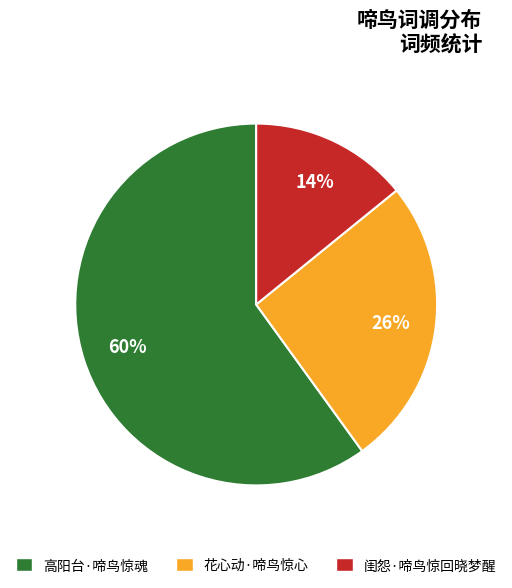

What percentage is the 闺怨·啼鸟惊回晓梦醒 slice, to the nearest percent?

14%